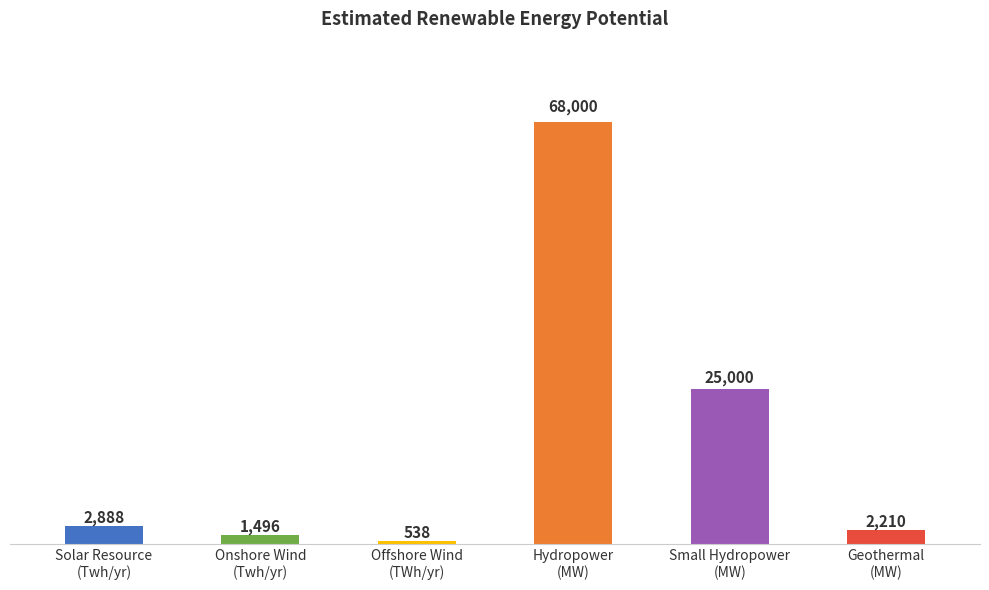

What is the sum of all values?

100131.8